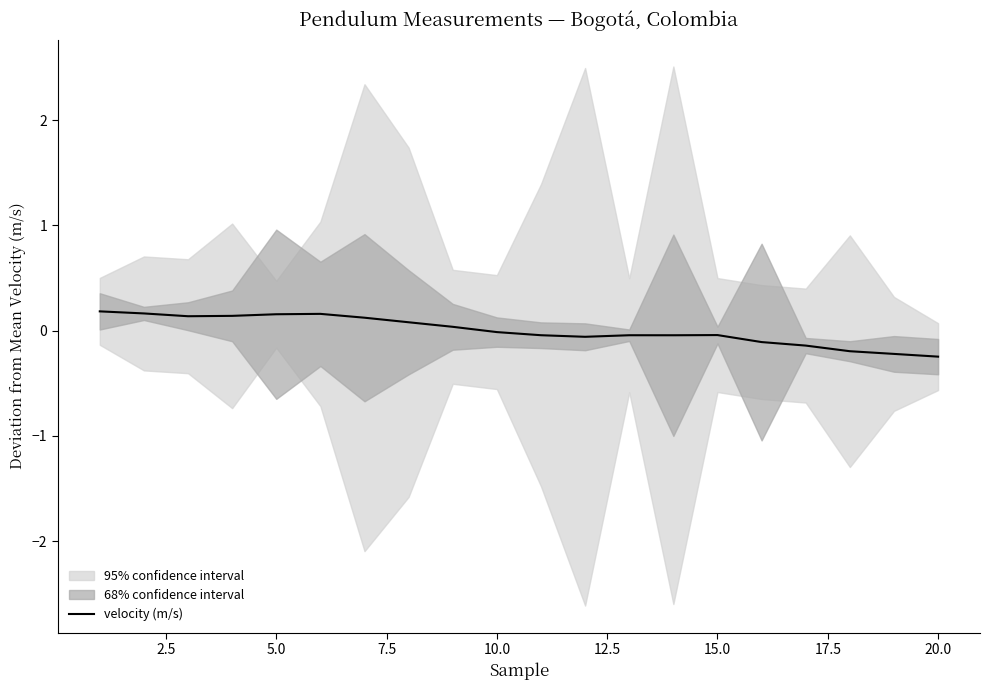

Reading left to right, what are all the values shown in this chart?

0.2	0.2	0.1	0.1	0.2	0.2	0.1	0.1	0.0	-0.0	-0.0	-0.1	-0.0	-0.0	-0.0	-0.1	-0.1	-0.2	-0.2	-0.2